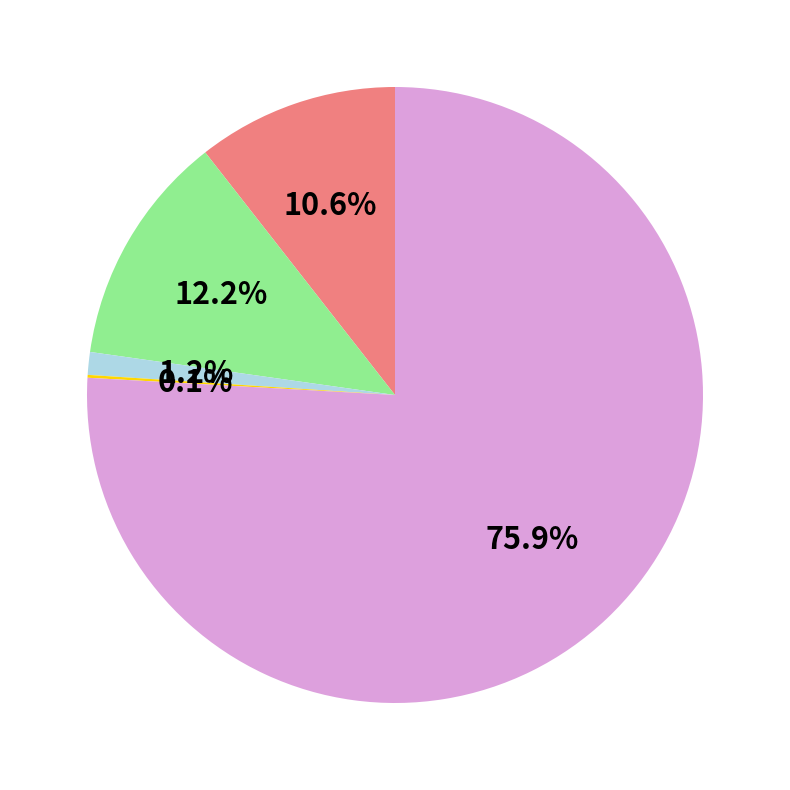

Is there a majority slice in this chart?

Yes